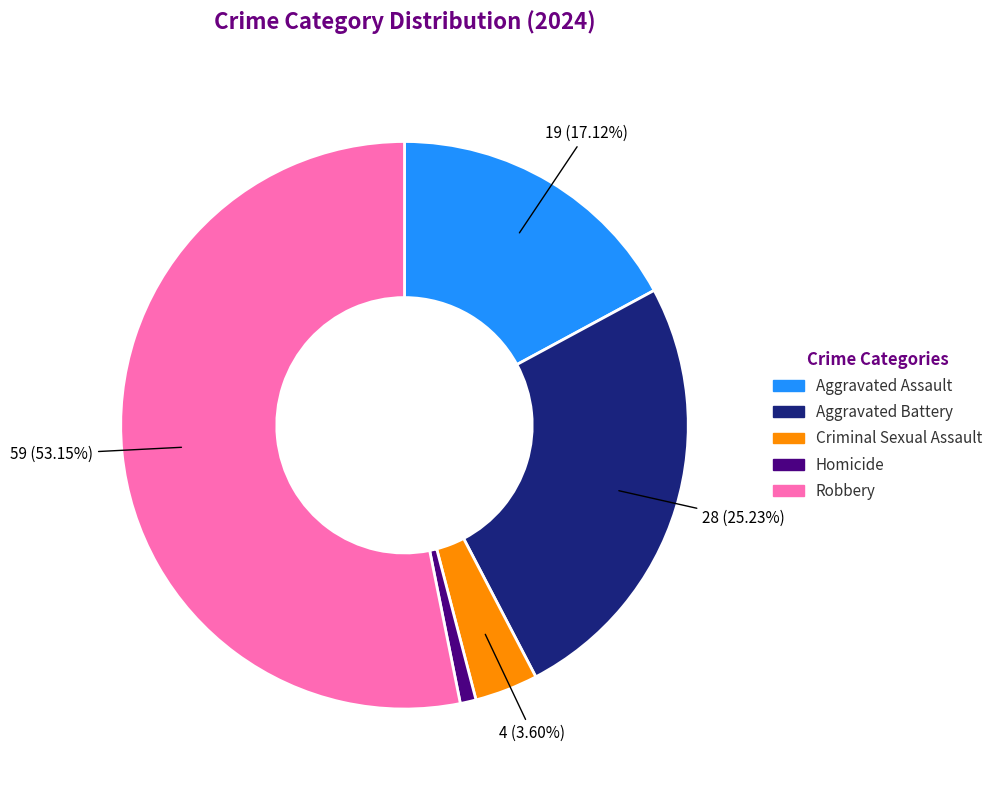

Is the sum of Homicide and Criminal Sexual Assault greater than half?

No